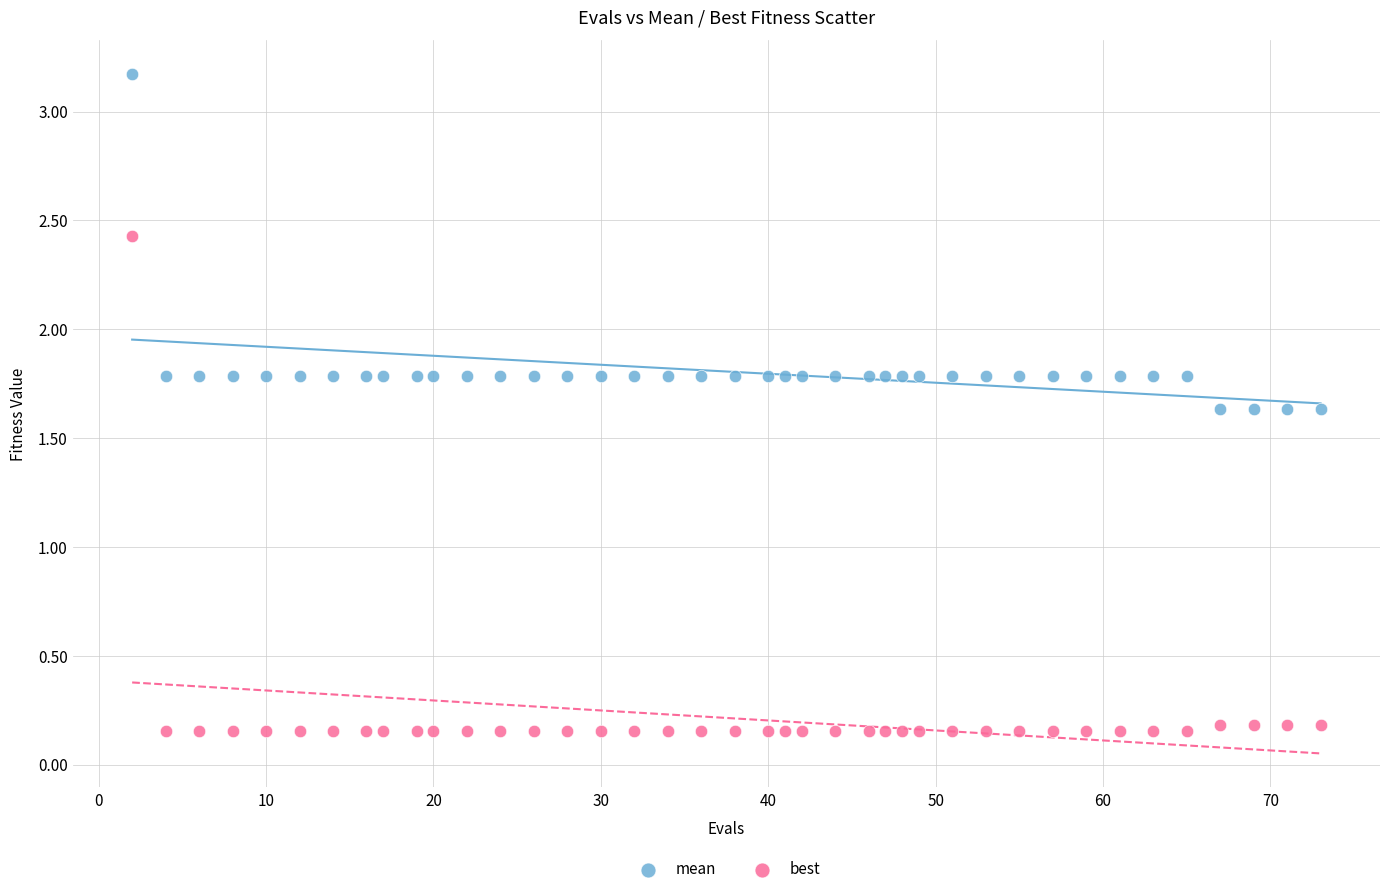

Which series contains the highest Y value?

mean